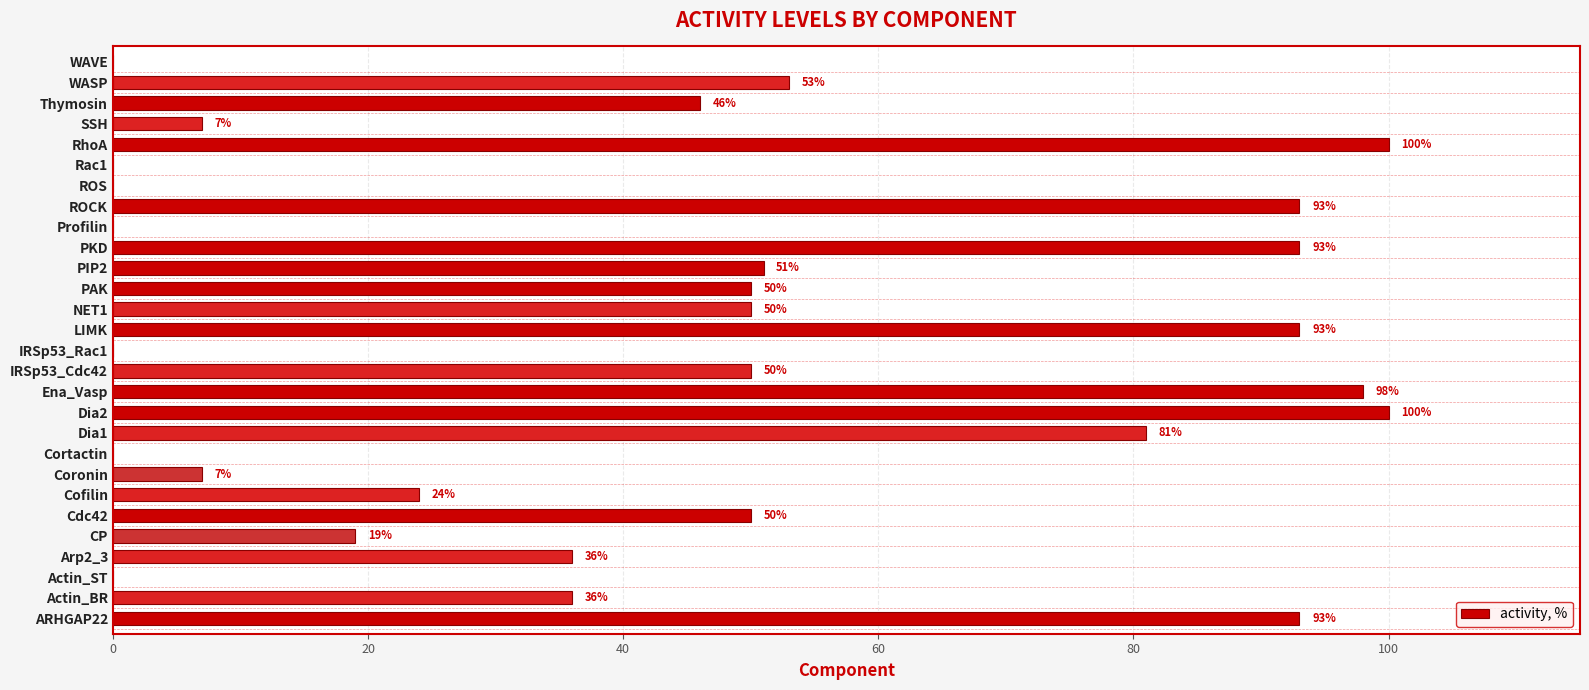

What is the change in value from Arp2_3 to Thymosin?

+10